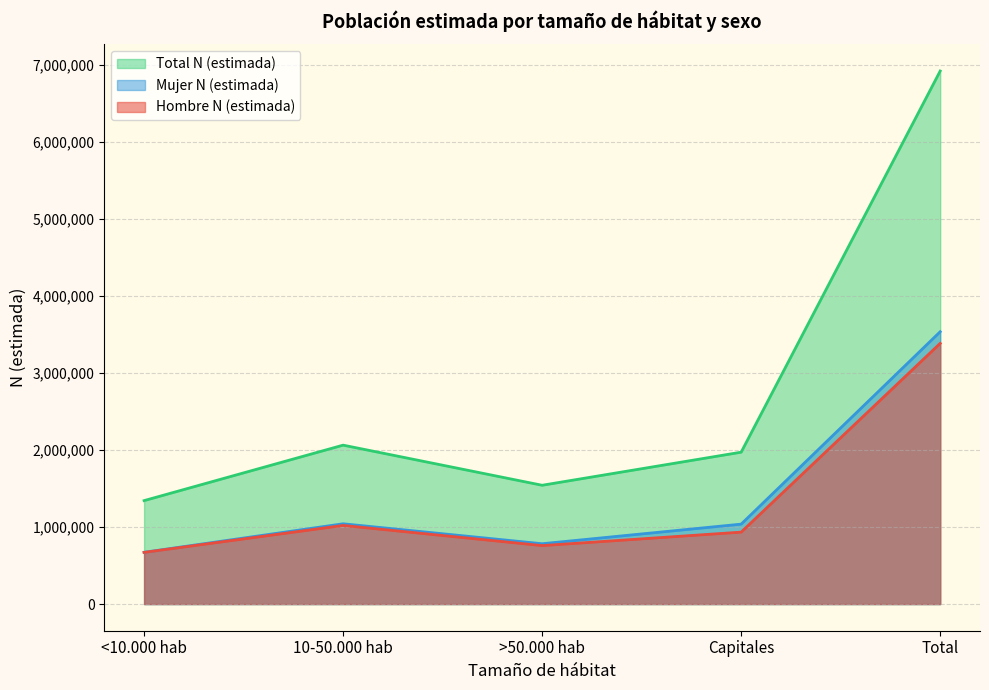

What is the average value of the Total N (estimada) series?

2766792